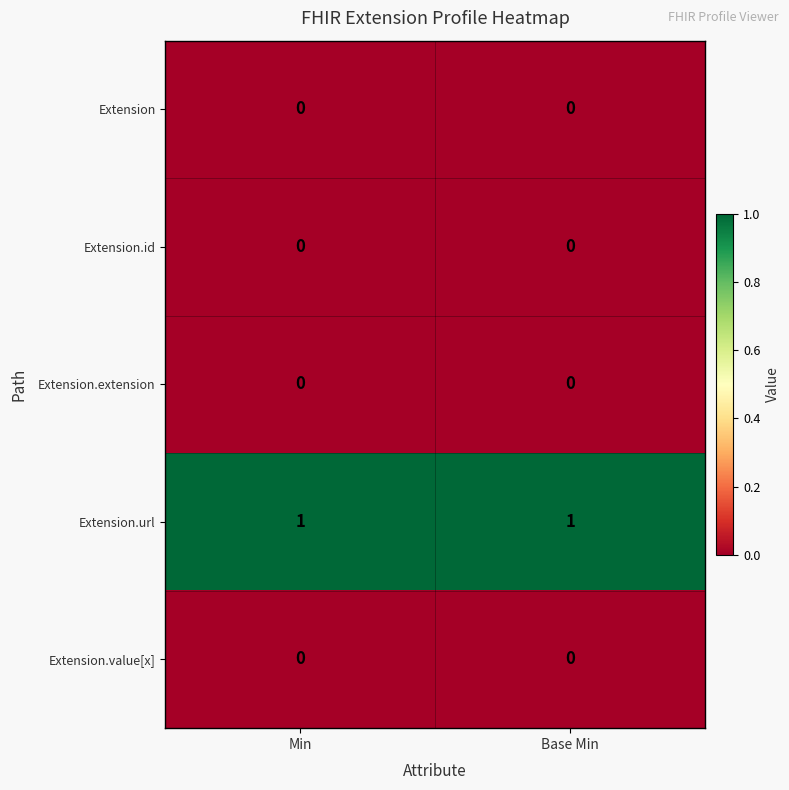

The value of Extension at Base Min is 0. True or false?

True